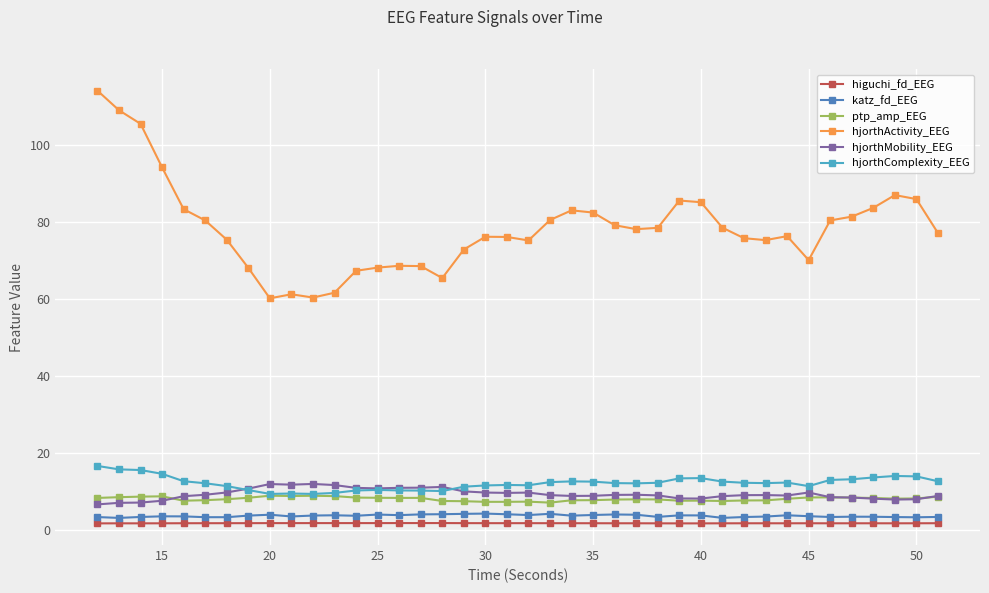

True or false: katz_fd_EEG has more than 2 interior local peaks.

True